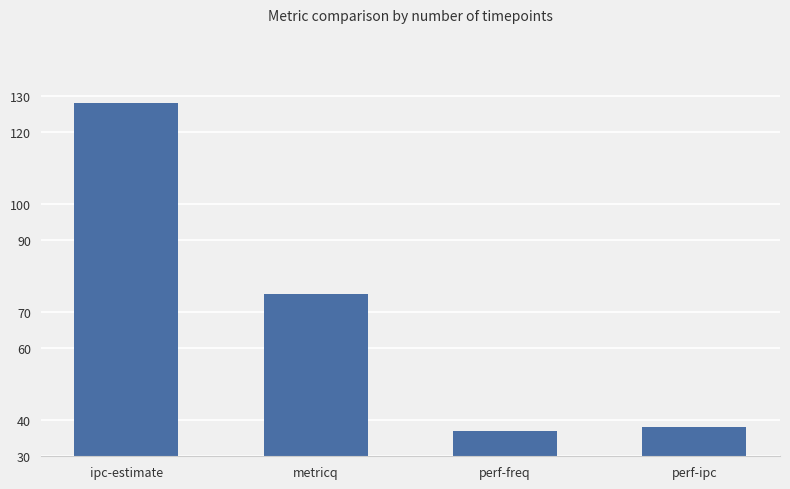

What is the smallest value displayed?

37